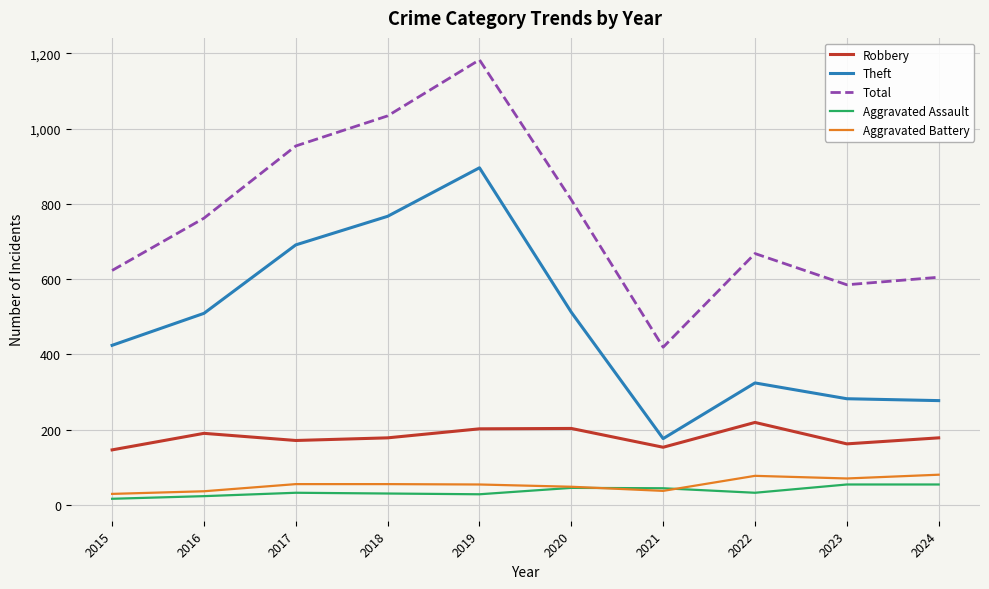

At which category does Total reach its first local valley?

2021